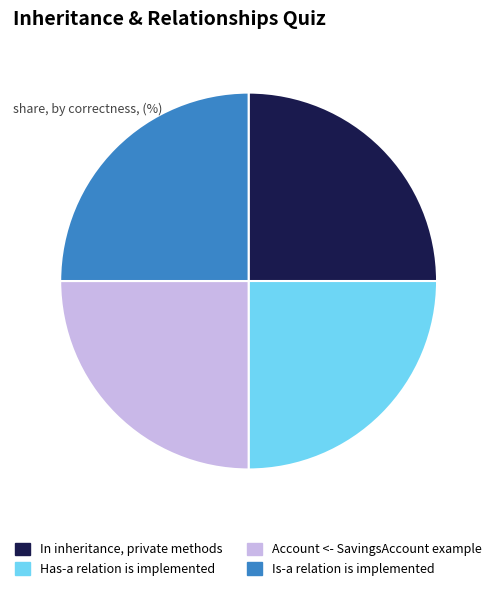

Is there any slice that represents more than half of the pie?

No